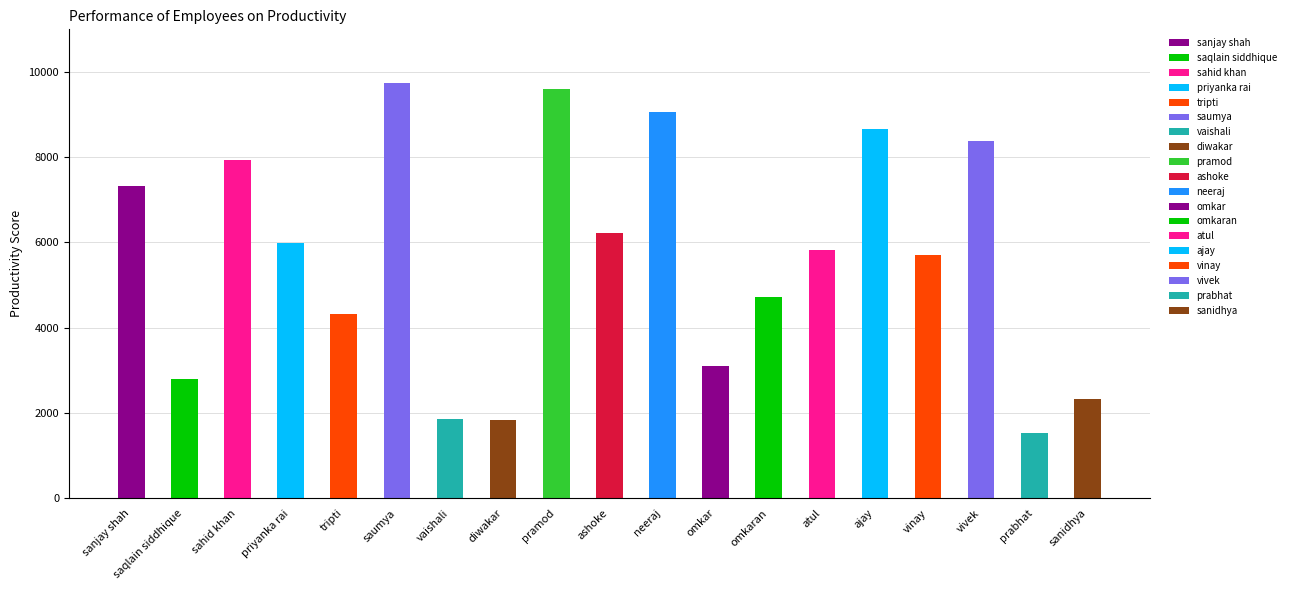

Reading right to left, what are all the values shown in this chart?

sanidhya=2330	prabhat=1539	vivek=8383	vinay=5705	ajay=8668	atul=5822	omkaran=4718	omkar=3097	neeraj=9057	ashoke=6216	pramod=9612	diwakar=1825	vaishali=1868	saumya=9732	tripti=4331	priyanka rai=5977	sahid khan=7943	saqlain siddhique=2786	sanjay shah=7314